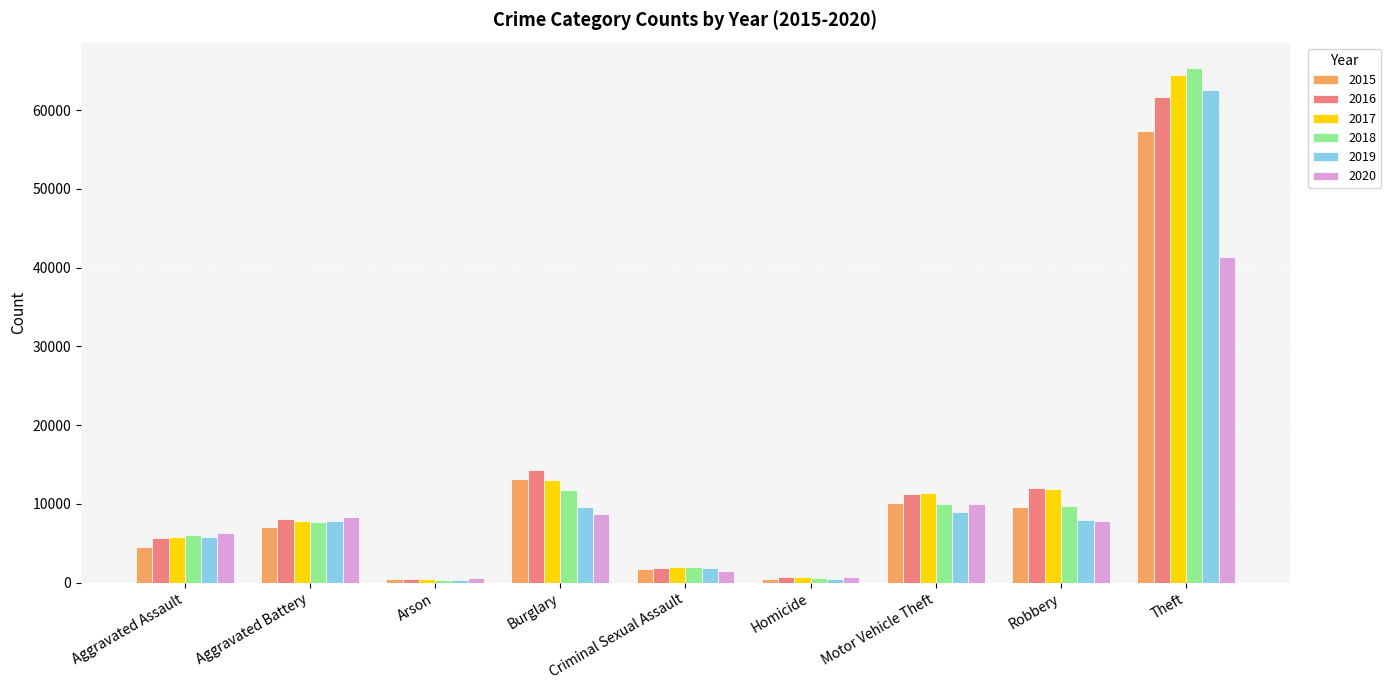

How many groups of bars are there?

9